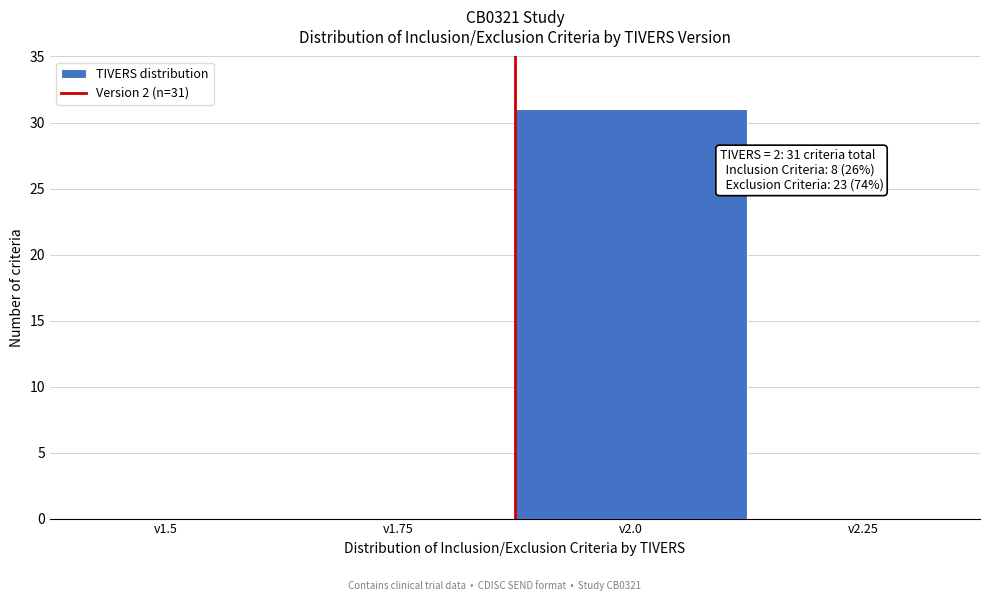

Reading left to right, extract all data points from this chart.

v1.5=0	v1.75=0	v2.0=31	v2.25=0